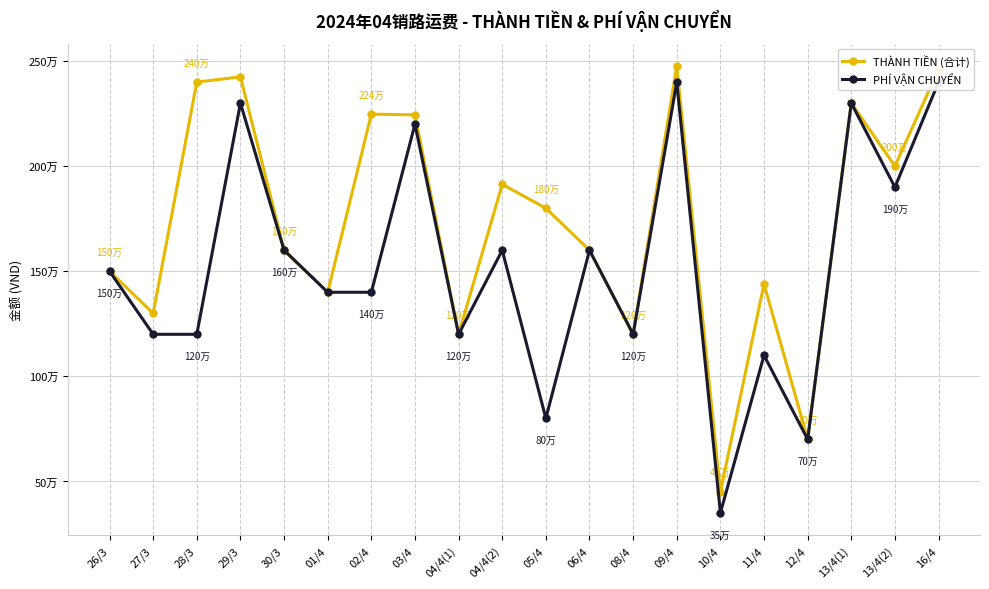

What are all the series names shown in the legend?

THÀNH TIỀN (合计), PHÍ VẬN CHUYỂN